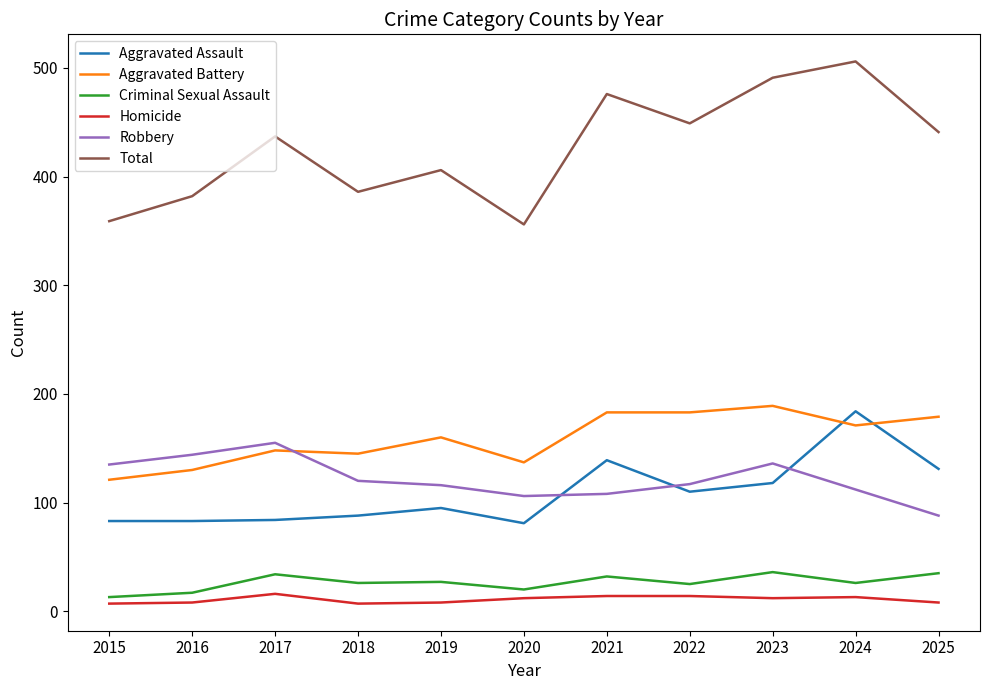

List the series in order of their peak value, lowest first.

Homicide, Criminal Sexual Assault, Robbery, Aggravated Assault, Aggravated Battery, Total